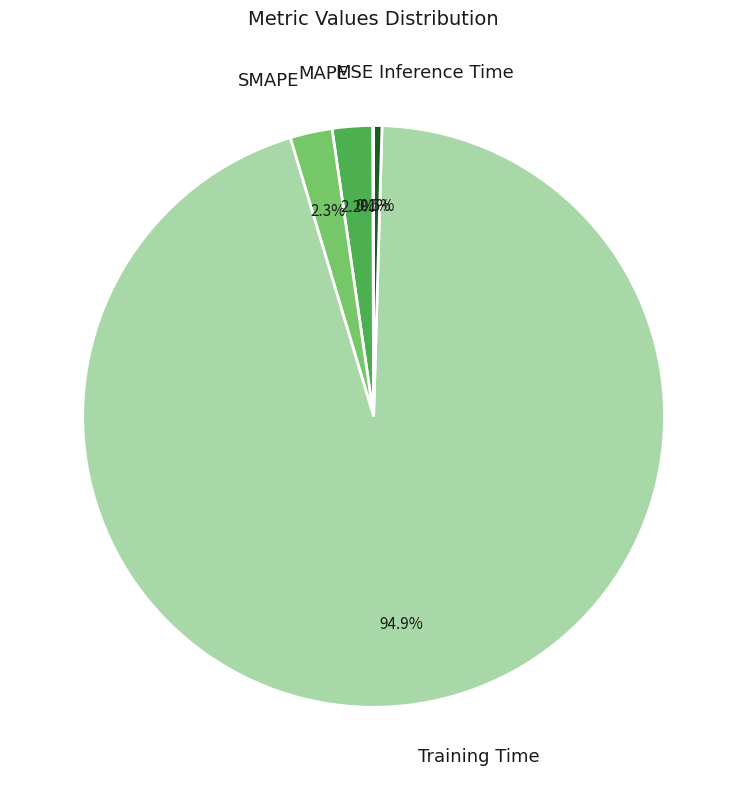

What portion of the pie excludes Training Time?

5.1%